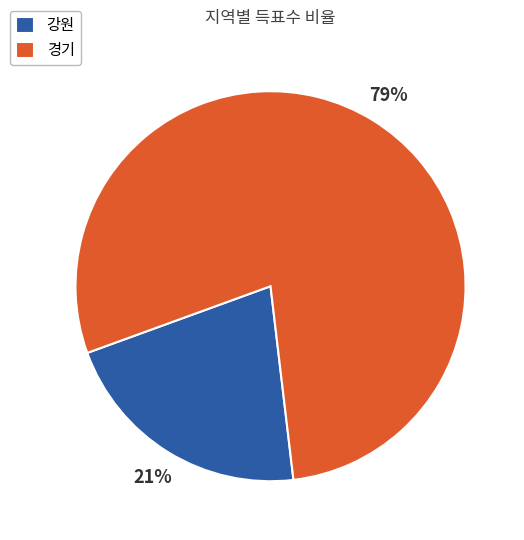

The 강원 slice represents 31% of the pie. True or false?

False